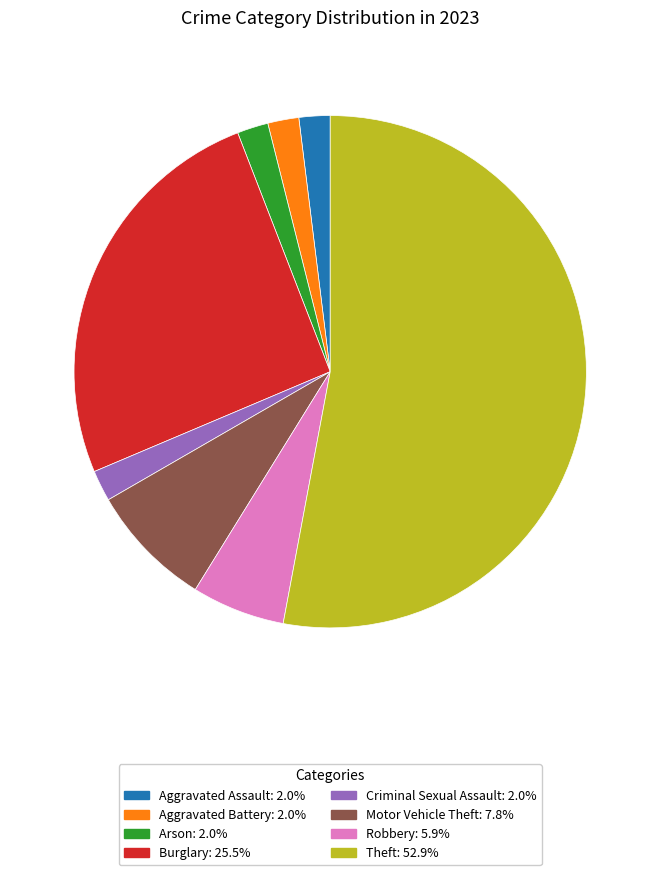

Is there any slice that represents more than half of the pie?

Yes